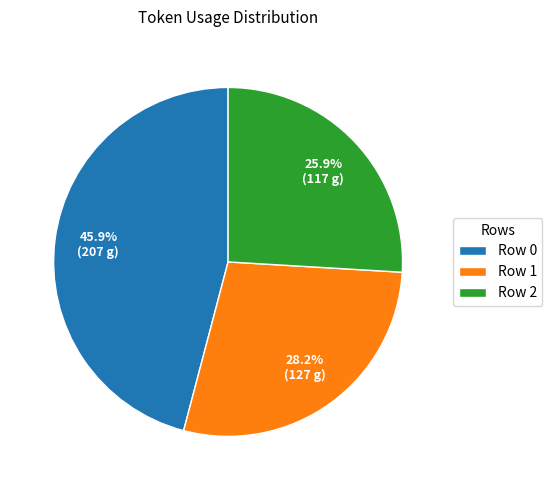

Which has a higher value, Row 0 or Row 1?

Row 0